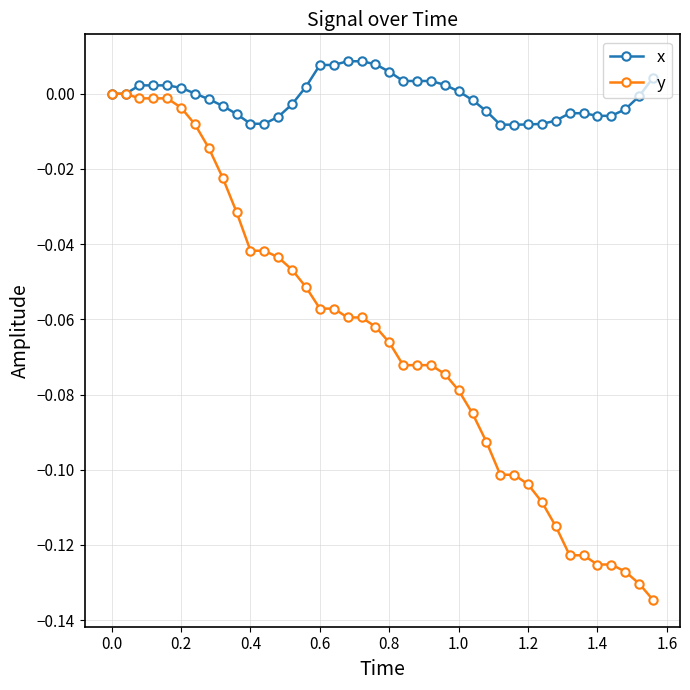

Rank the series by their maximum value, from lowest to highest.

y, x